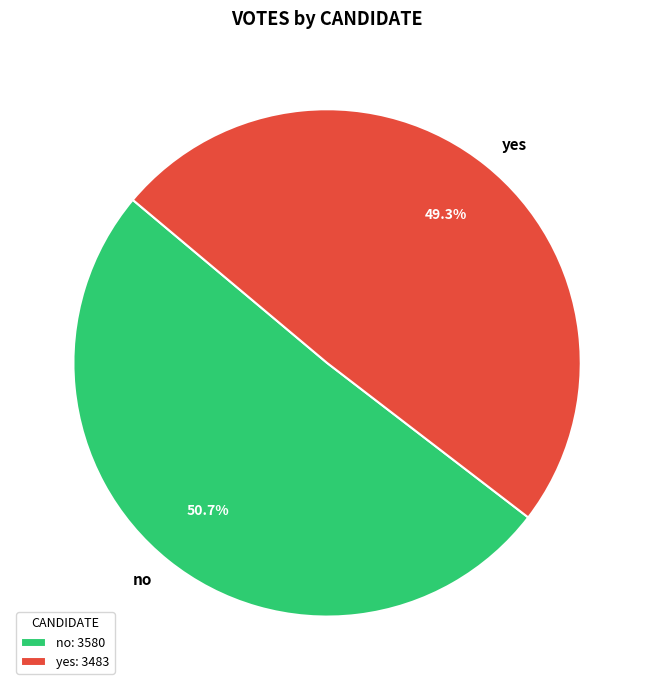

Rank the categories by value from lowest to highest.

yes, no